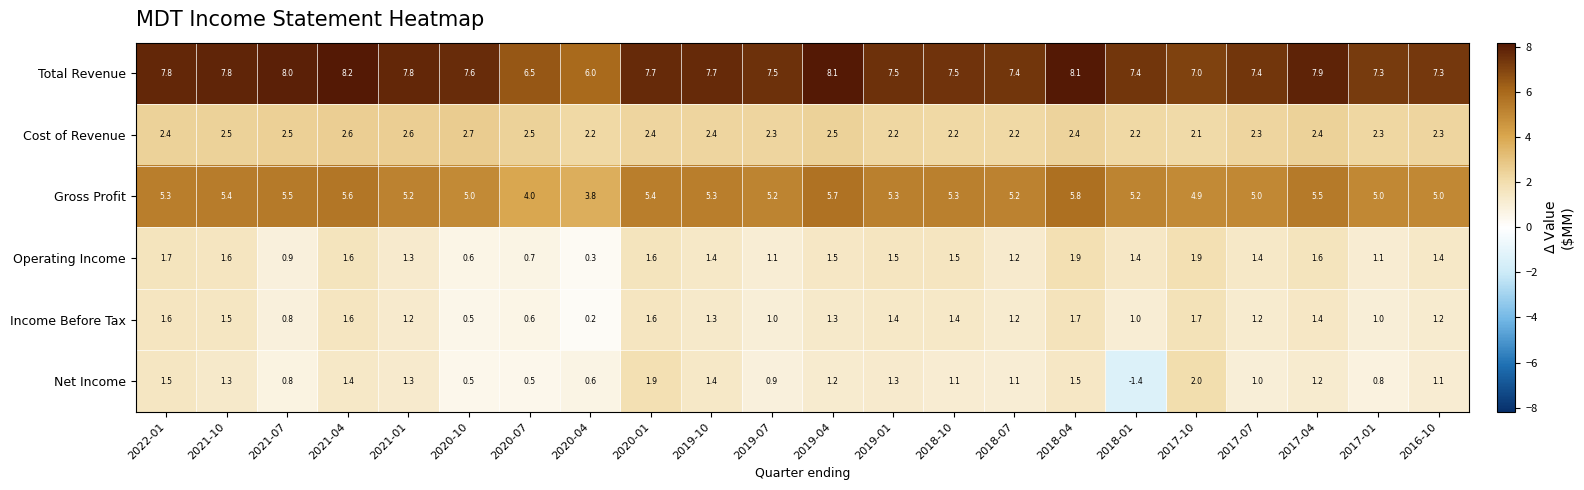

At which category does the chart reach its peak across all series?

2021-04